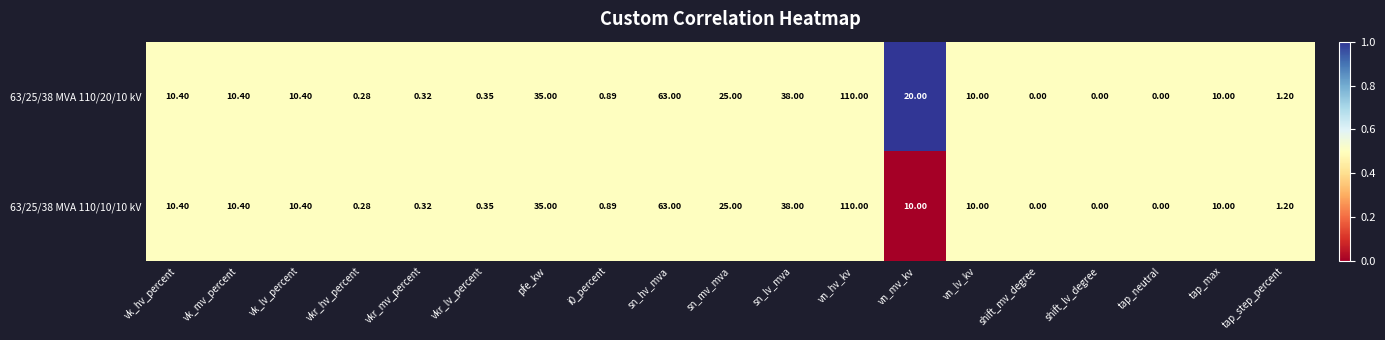

Where does the 63/25/38 MVA 110/20/10 kV series first go above 10?

vk_hv_percent